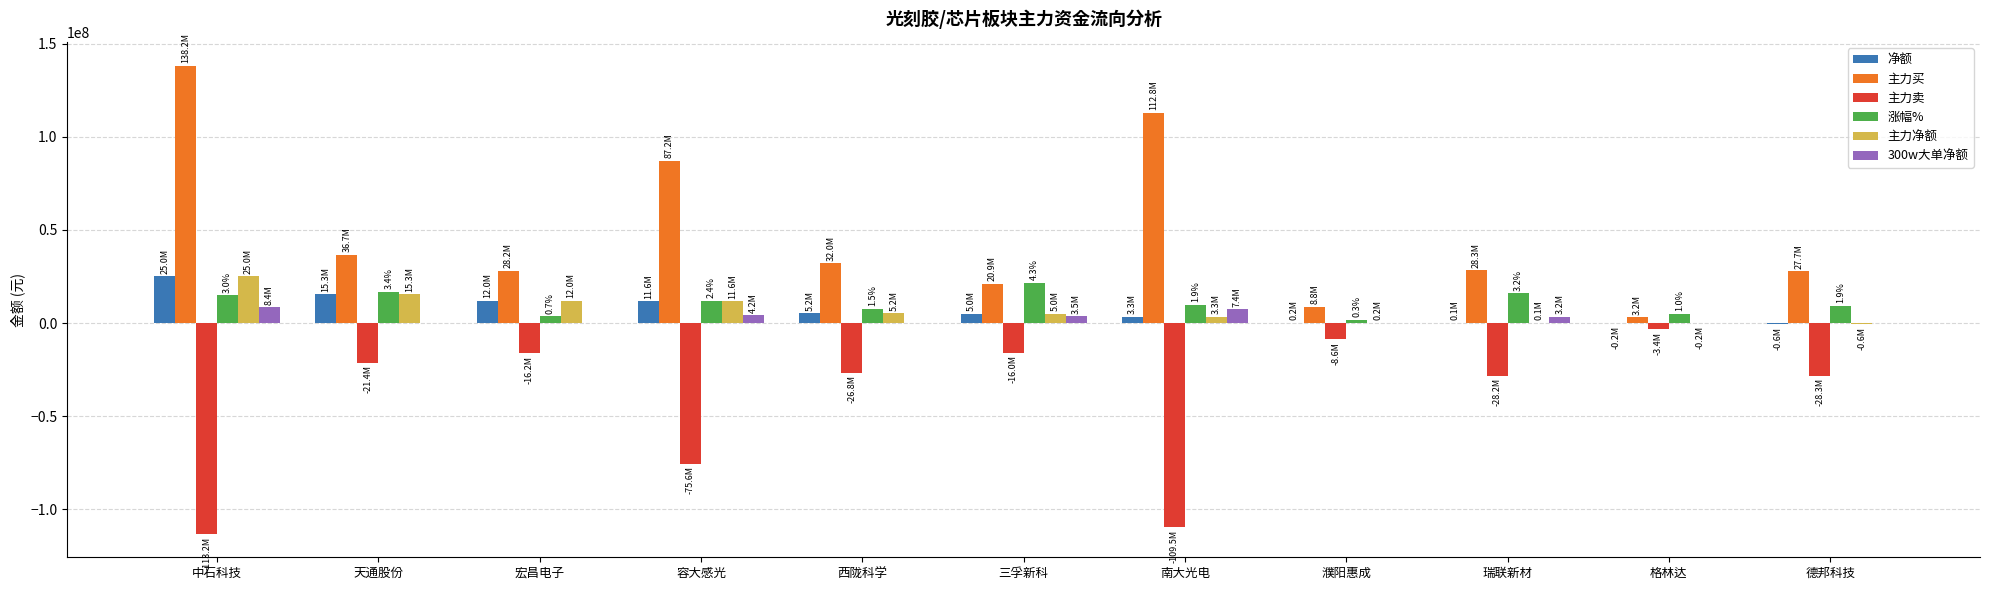

What is the sum of the 涨幅% values at 瑞联新材 and 天通股份?

32650000.0